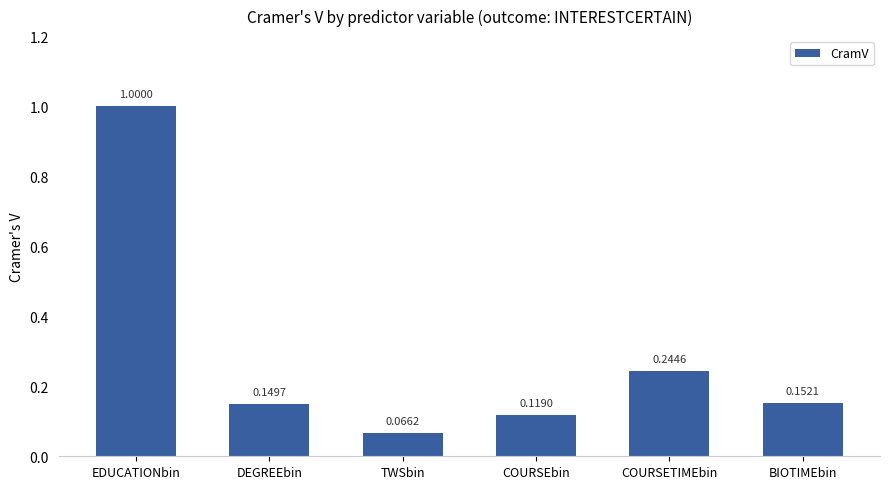

Rank the categories by value from highest to lowest.

EDUCATIONbin, COURSETIMEbin, BIOTIMEbin, DEGREEbin, COURSEbin, TWSbin